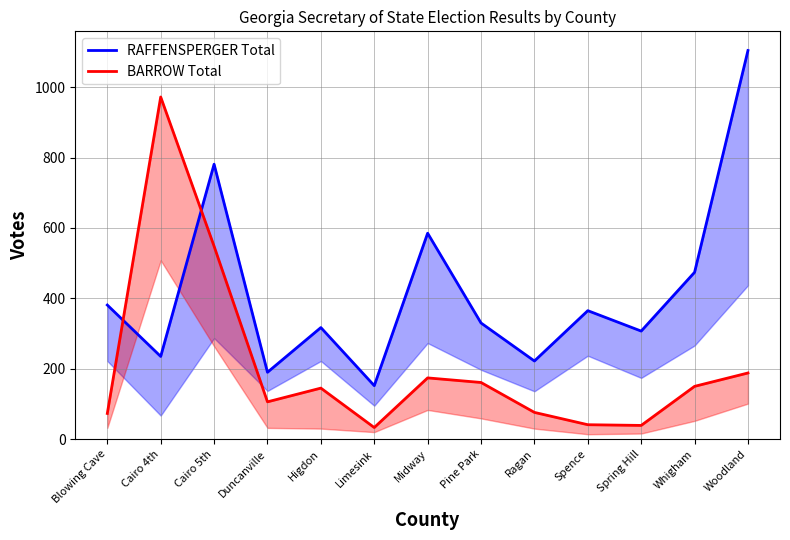

How many distinct data groups are displayed?

2